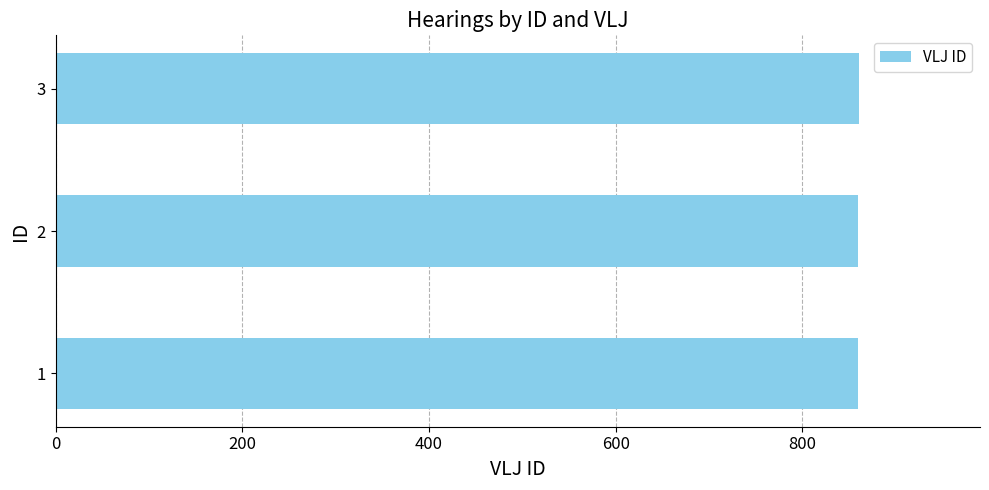

Is it true that the value at 2 is 860?

True